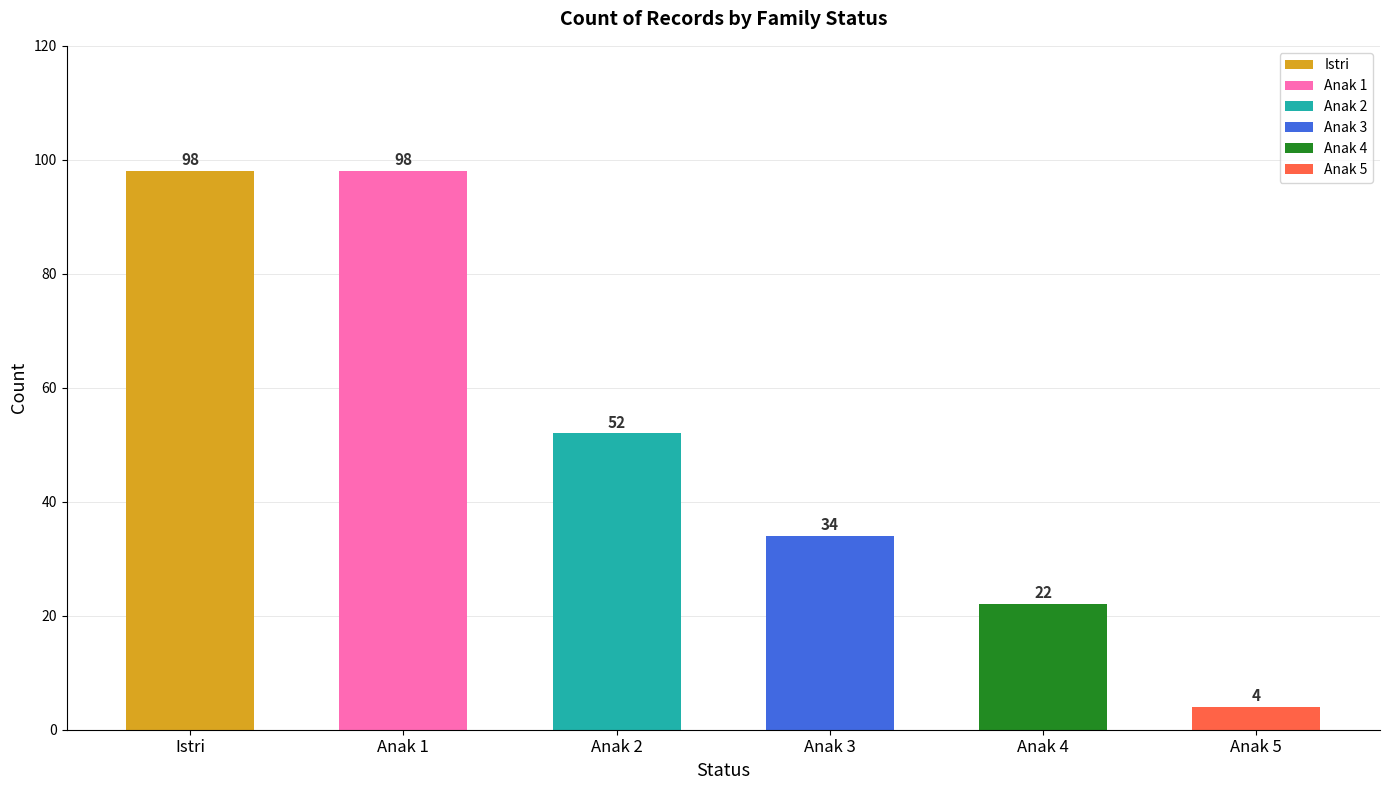

What is the value of the 3rd bar from the left?

52